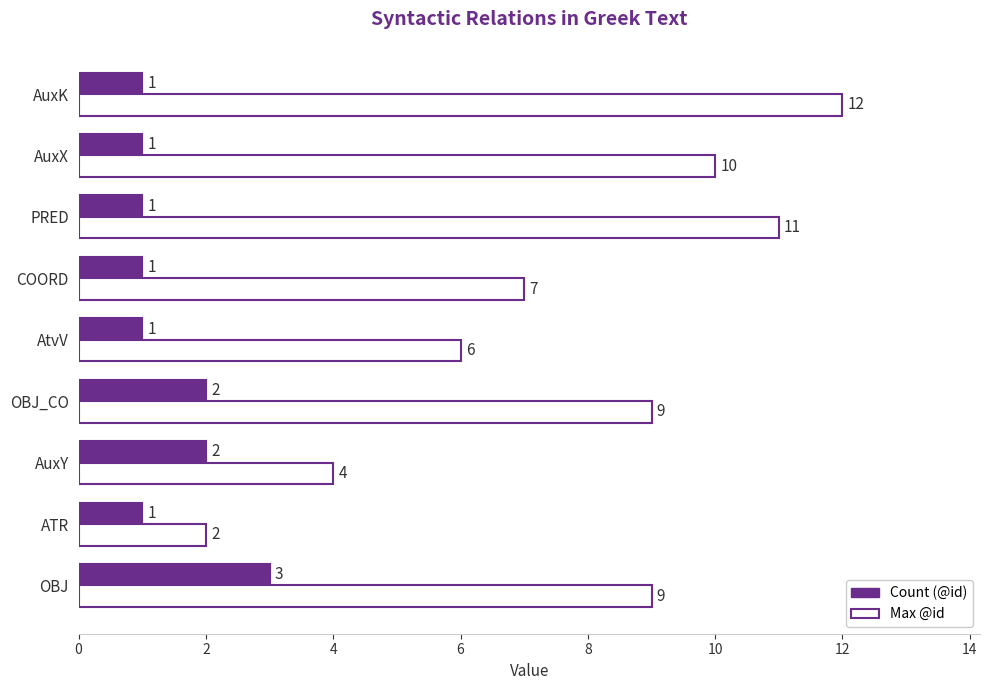

At which category is the sum across all series the highest?

AuxK